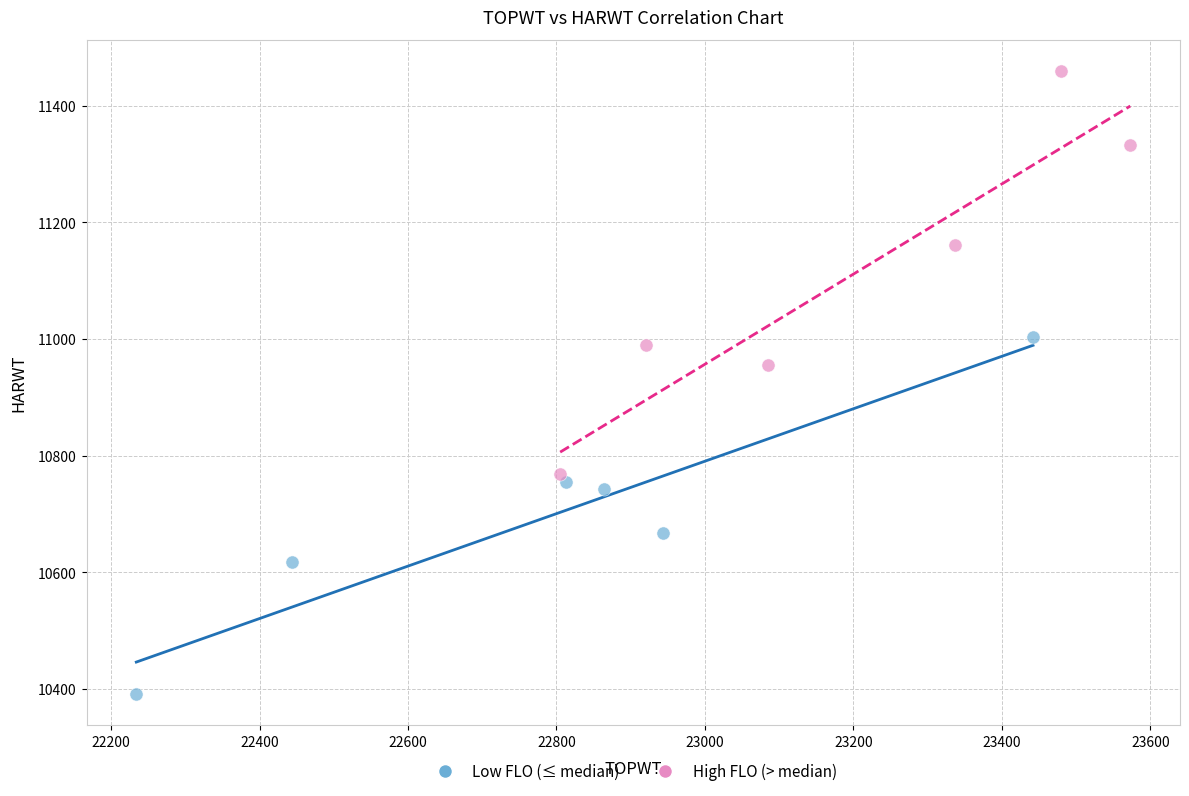

Which series reaches the minimum Y coordinate?

Low FLO (≤ median)